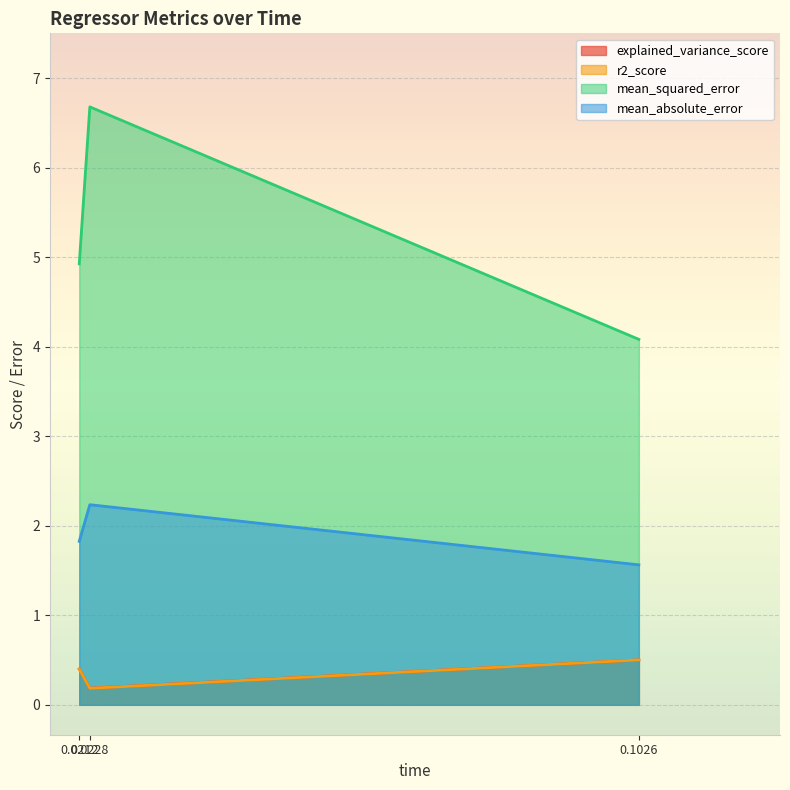

What is the average value of the explained_variance_score series?

0.4